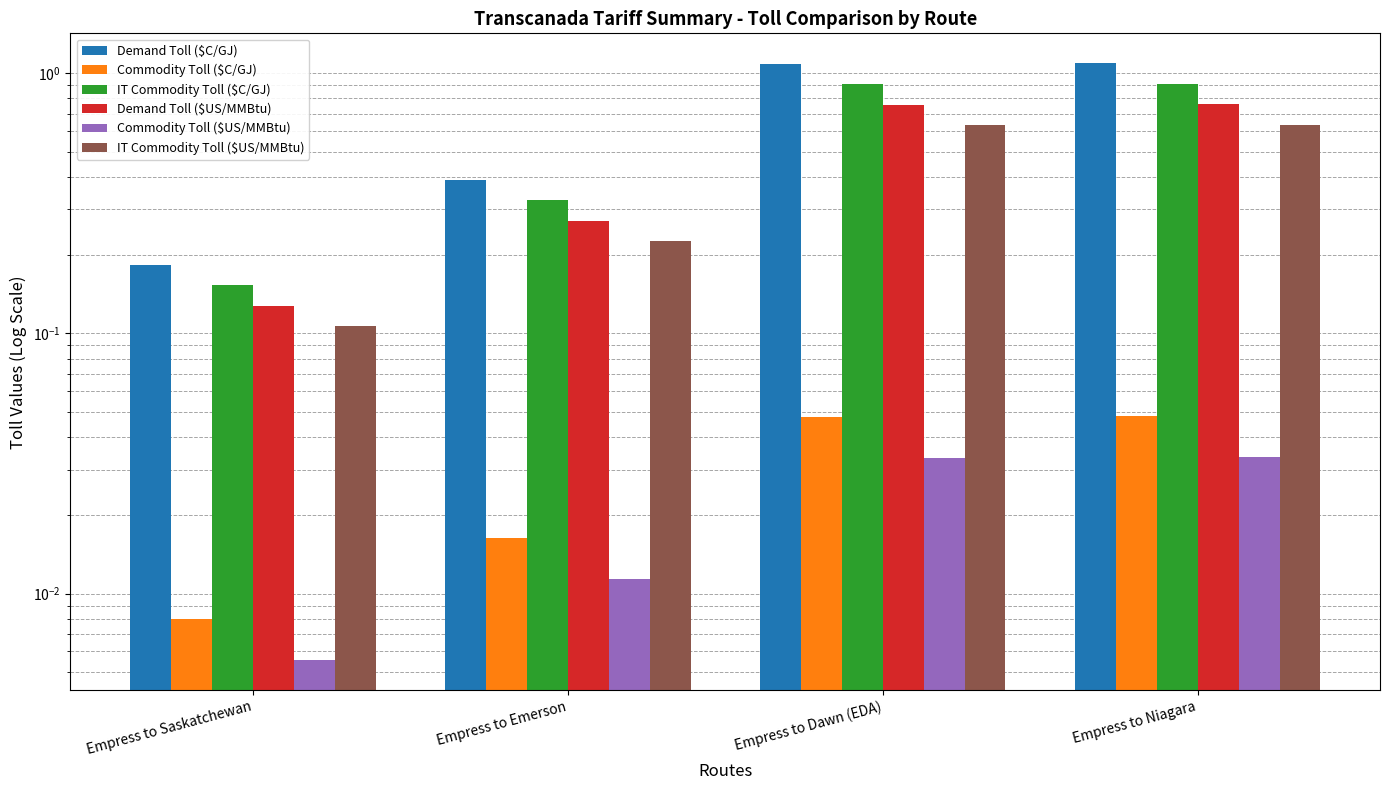

Reading left to right, list all the values displayed in this chart.

Demand Toll ($C/GJ): 0.2	0.4	1.1	1.1
Commodity Toll ($C/GJ): 0.0	0.0	0.0	0.0
IT Commodity Toll ($C/GJ): 0.2	0.3	0.9	0.9
Demand Toll ($US/MMBtu): 0.1	0.3	0.8	0.8
Commodity Toll ($US/MMBtu): 0.0	0.0	0.0	0.0
IT Commodity Toll ($US/MMBtu): 0.1	0.2	0.6	0.6